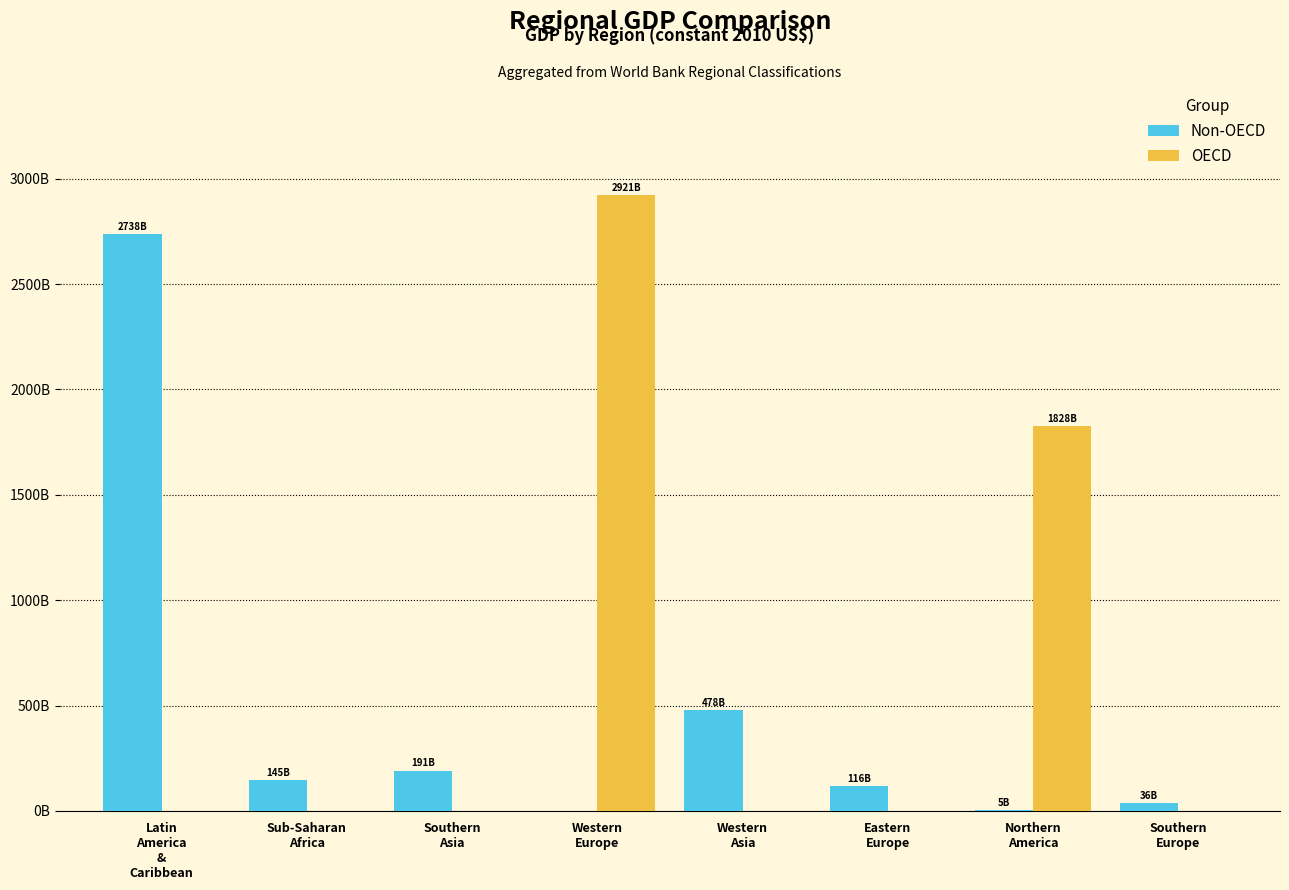

The Non-OECD series shows 5.2 at Northern
America. True or false?

True